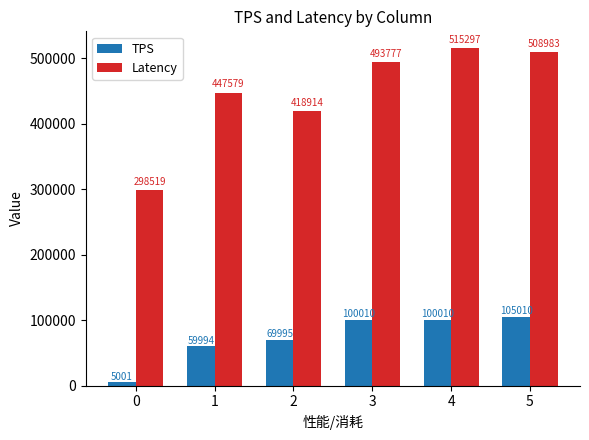

How many values in the Latency series are below 493777?

3